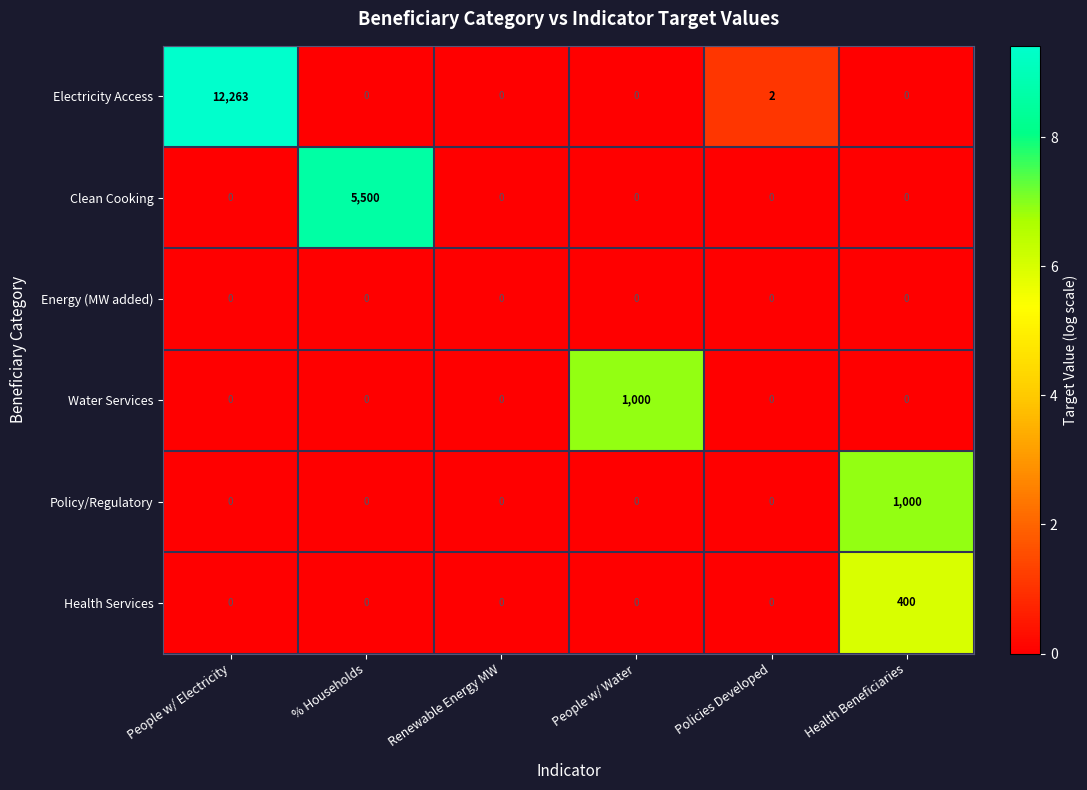

Which label corresponds to the largest value in the chart?

People w/ Electricity